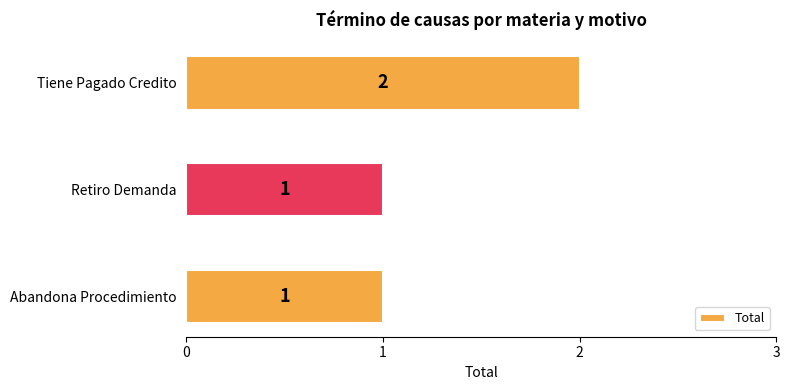

Reading top to bottom, list all the values displayed in this chart.

Tiene Pagado Credito=2	Retiro Demanda=1	Abandona Procedimiento=1